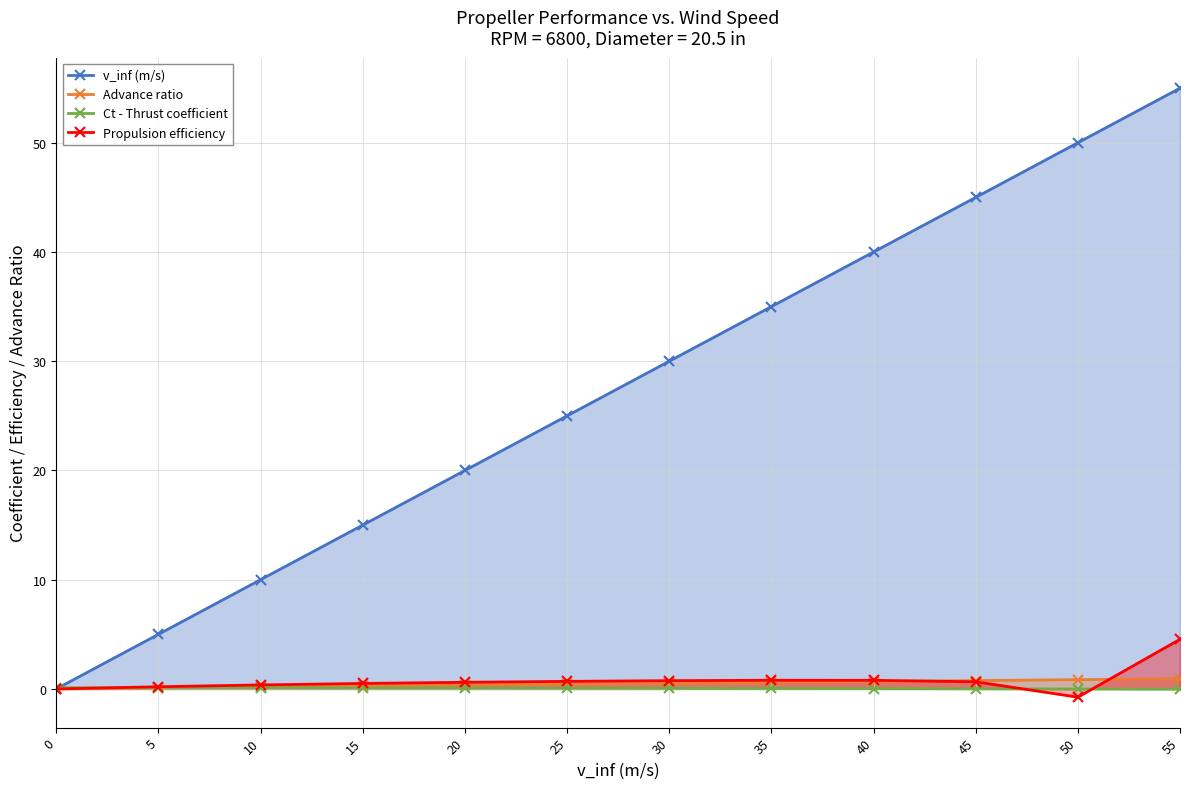

How many data points in v_inf (m/s) are above 30?

5